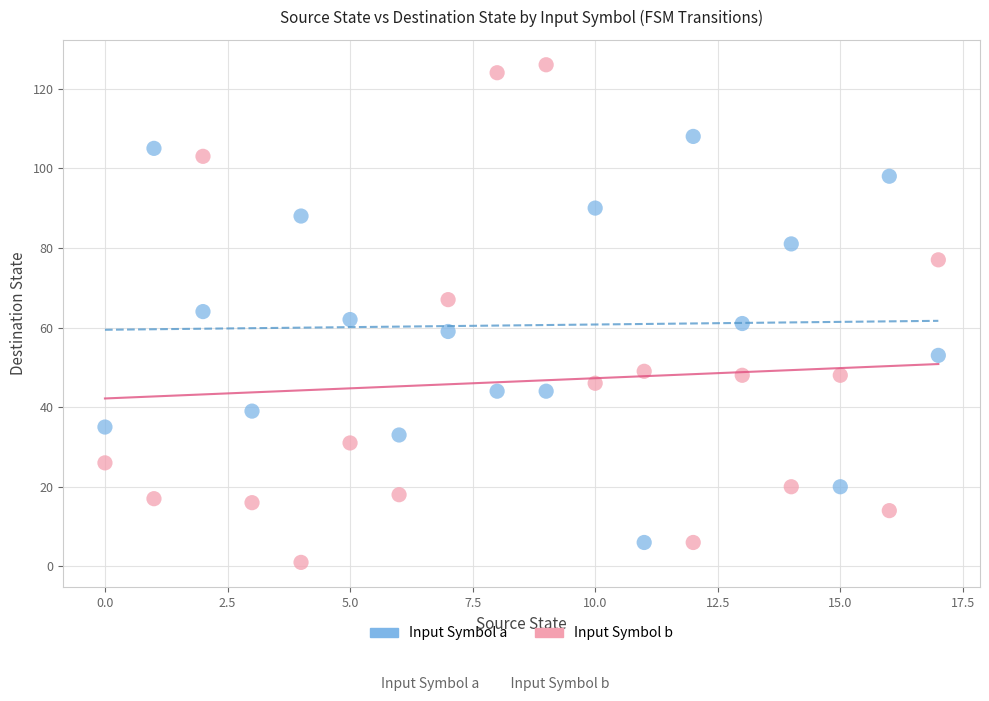

In the Input Symbol a series, what Y value is closest to 57?

59